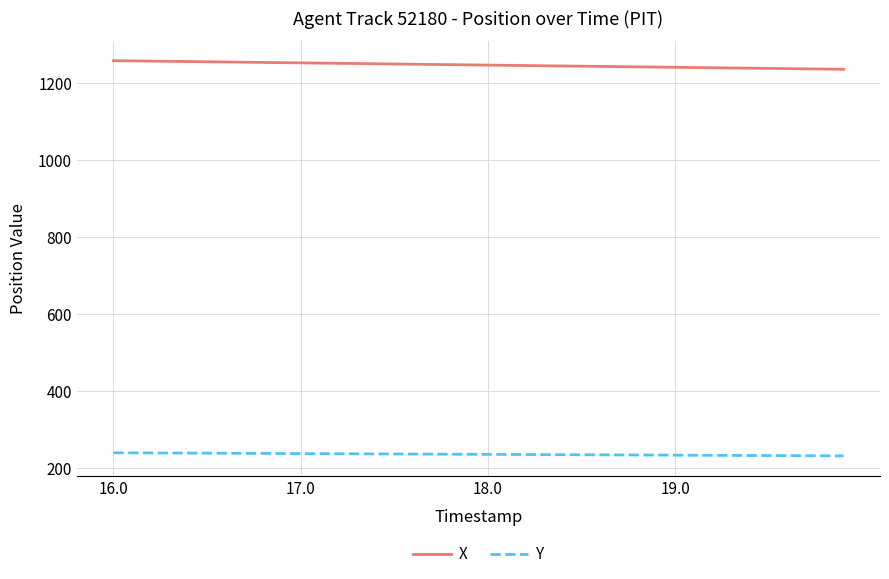

Which series has the largest total across all categories?

X